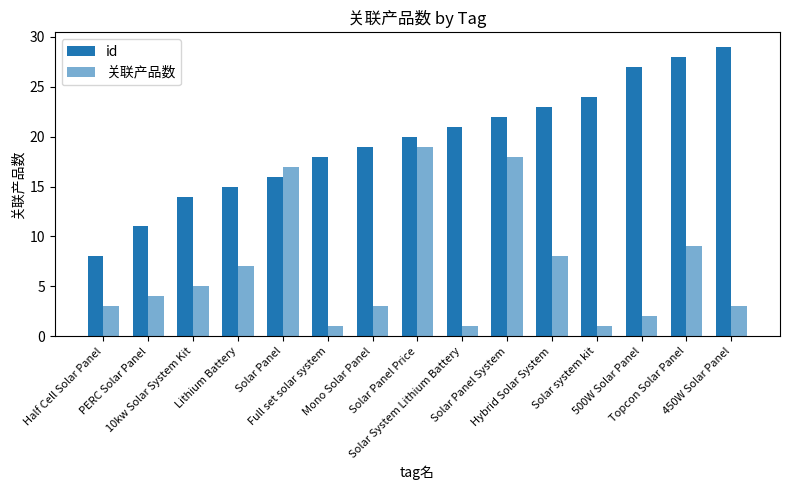

Is the value of 关联产品数 at 500W Solar Panel greater than the value of id at Solar System Lithium Battery?

No